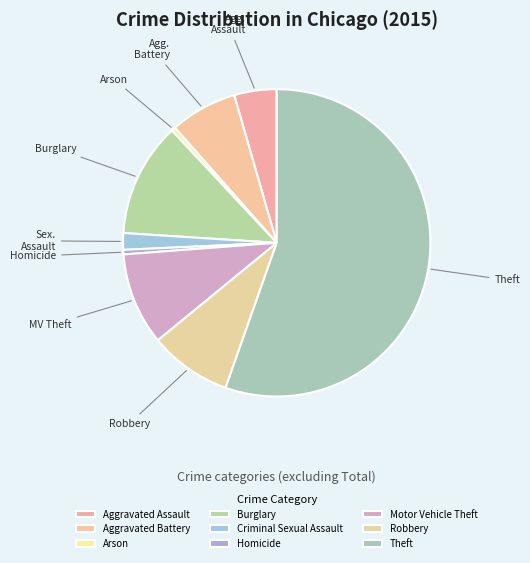

Count the number of slices in the pie.

9